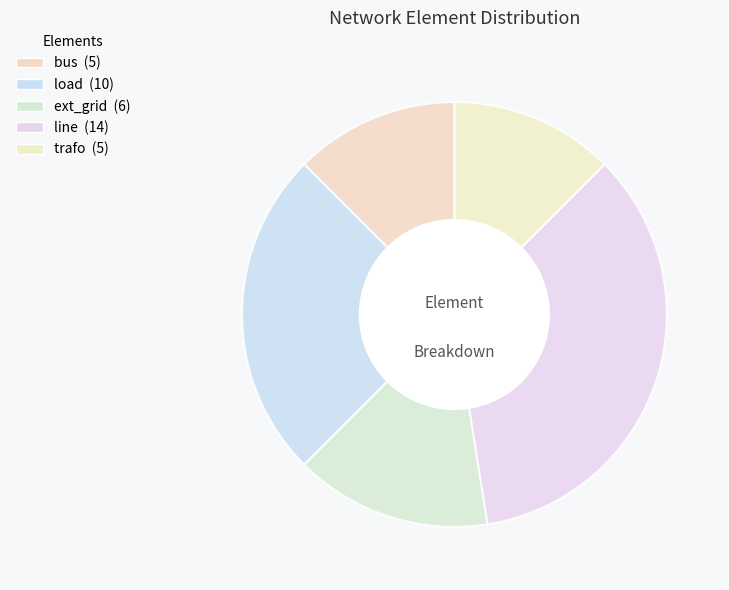

How many slices are in this pie chart?

5